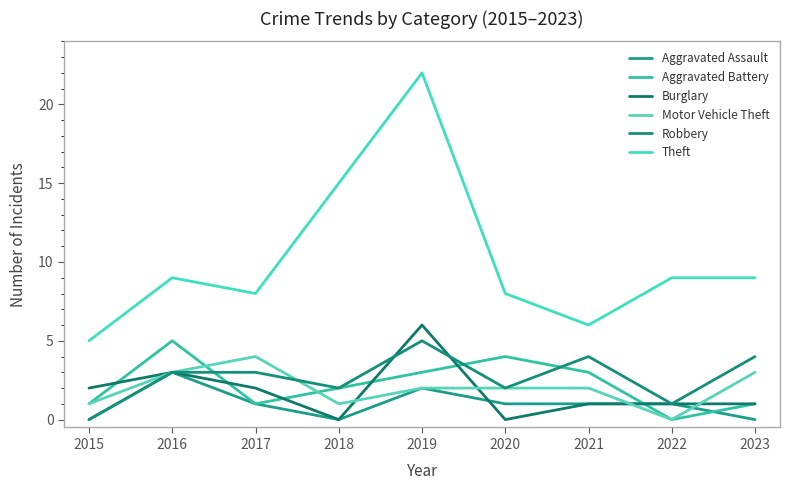

What is the total value across all series at 2021?

17